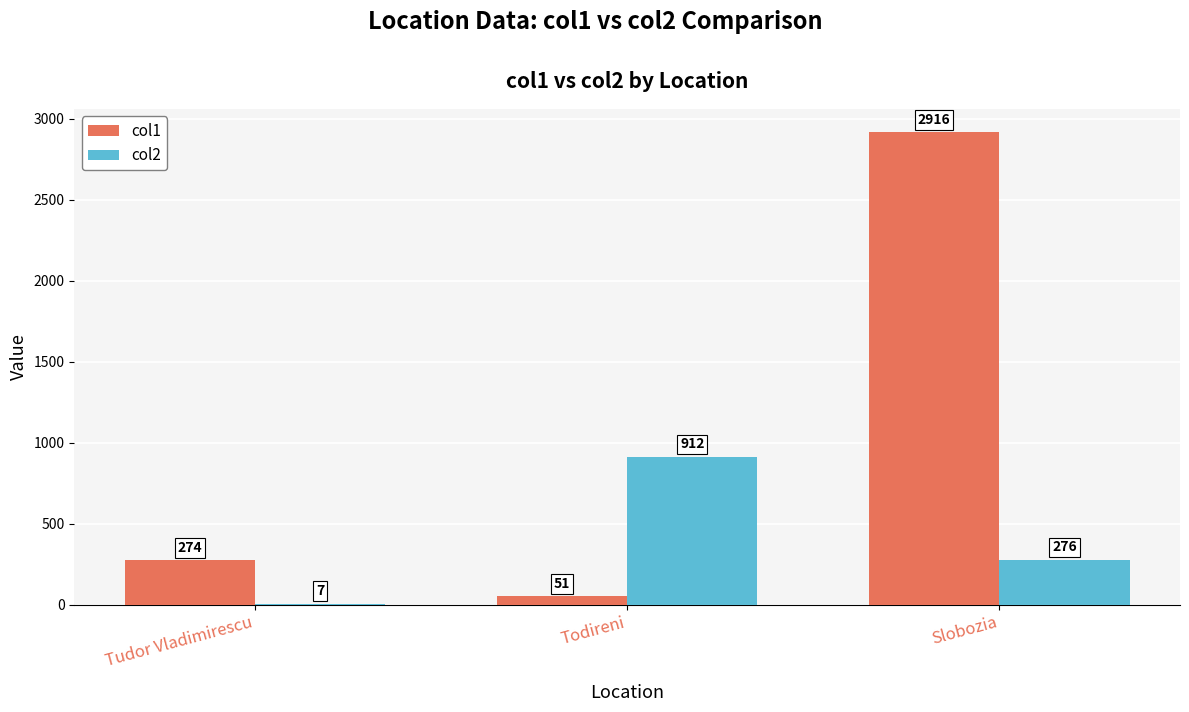

What is the sum of the col1 values at Slobozia and Todireni?

2967